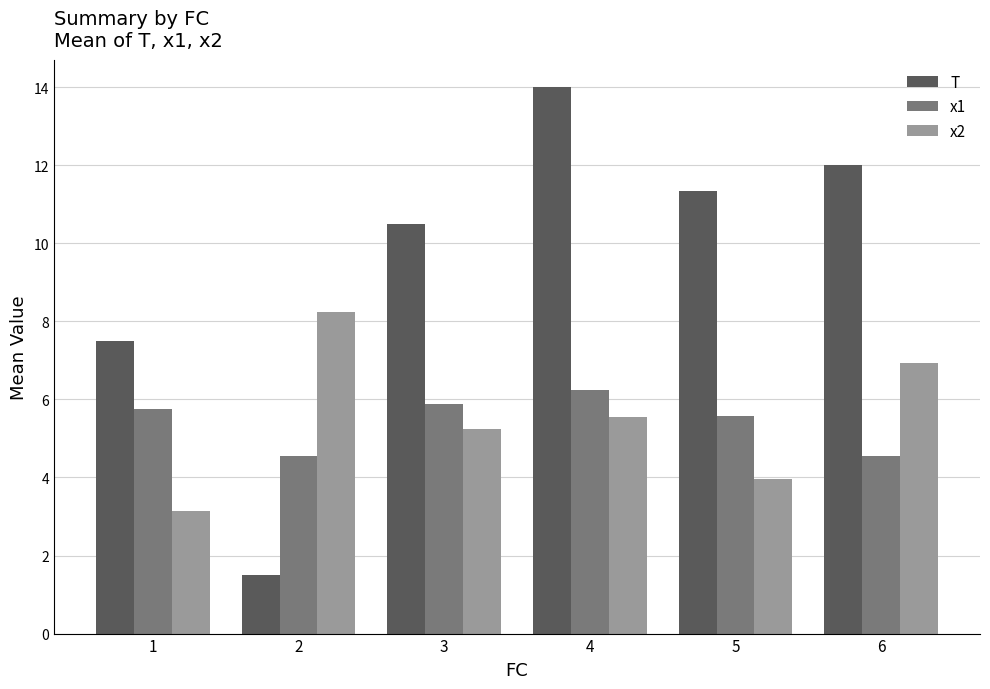

True or false: T has a value of 22.2 at 4.

False